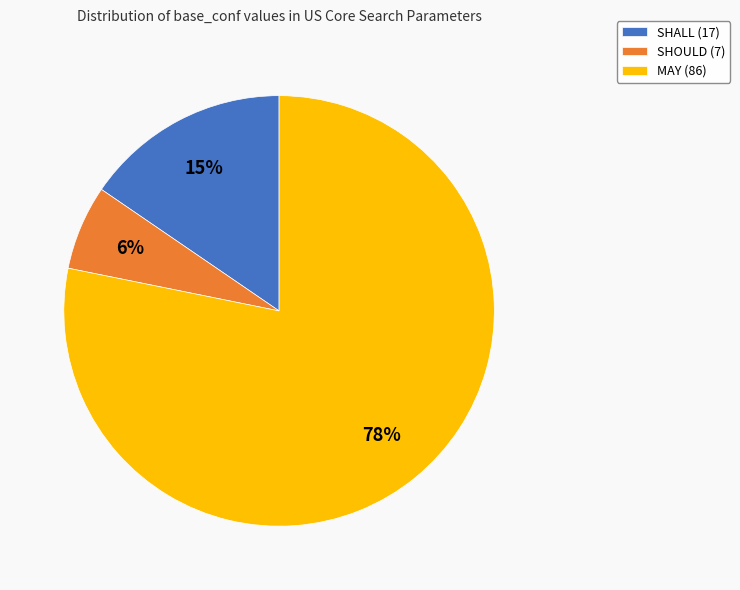

Which has a higher value, SHALL or SHOULD?

SHALL